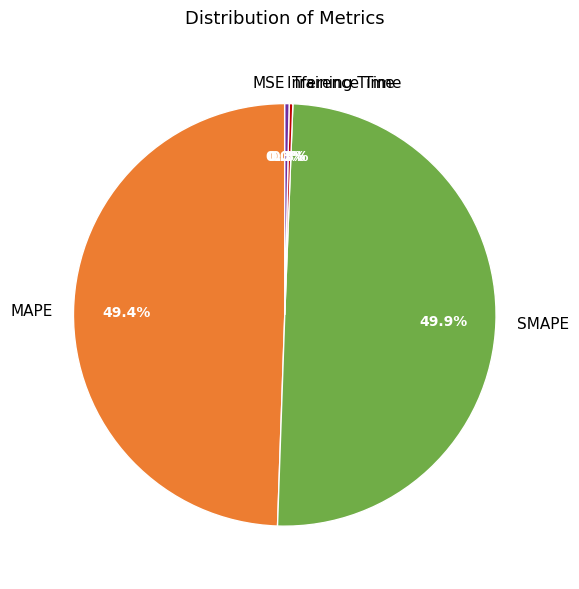

Does Training Time account for over 50% of the chart?

No